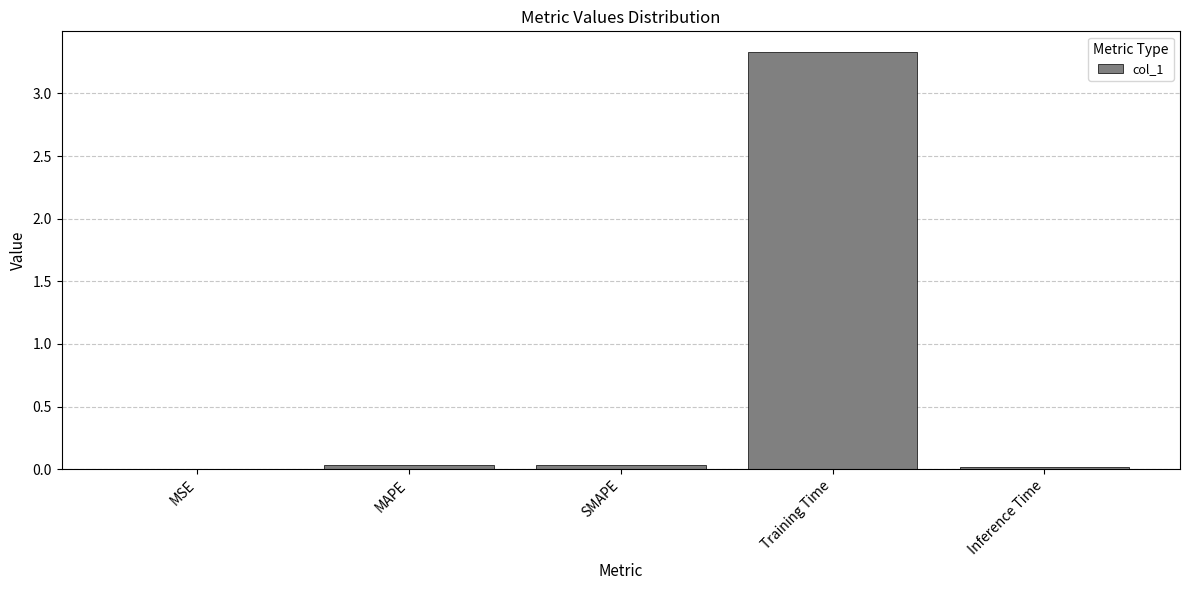

The value at Training Time is 5.0. True or false?

False